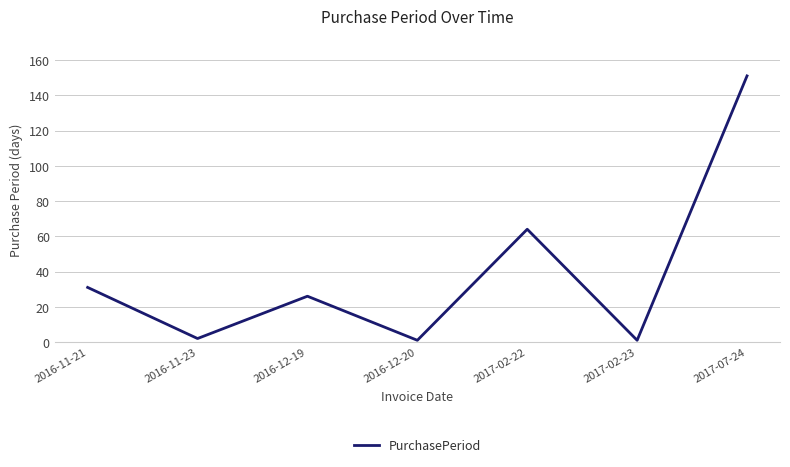

True or false: the data shows 2 at 2016-11-23.

True